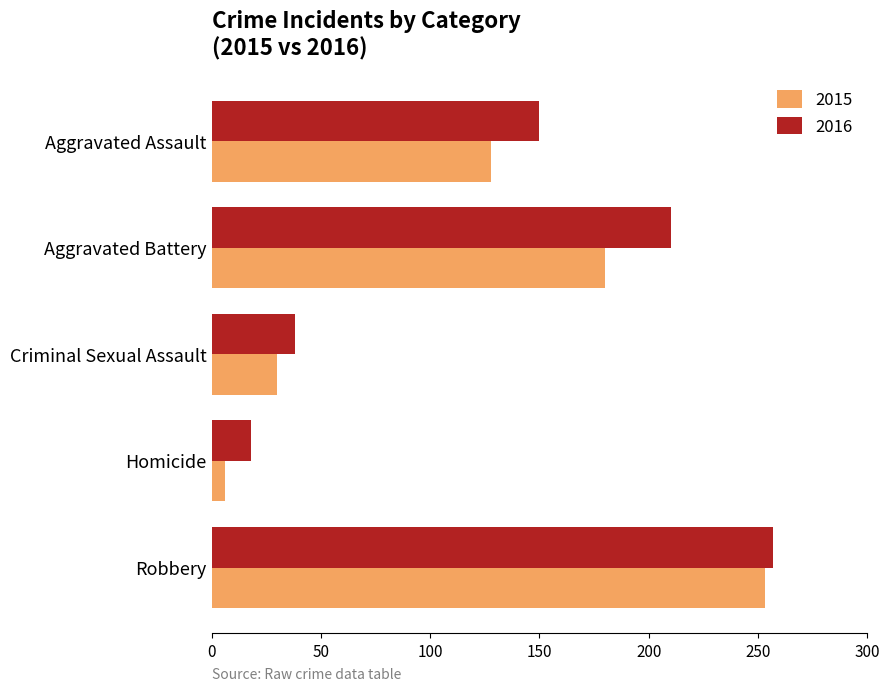

Which category has the highest value across all series?

Robbery